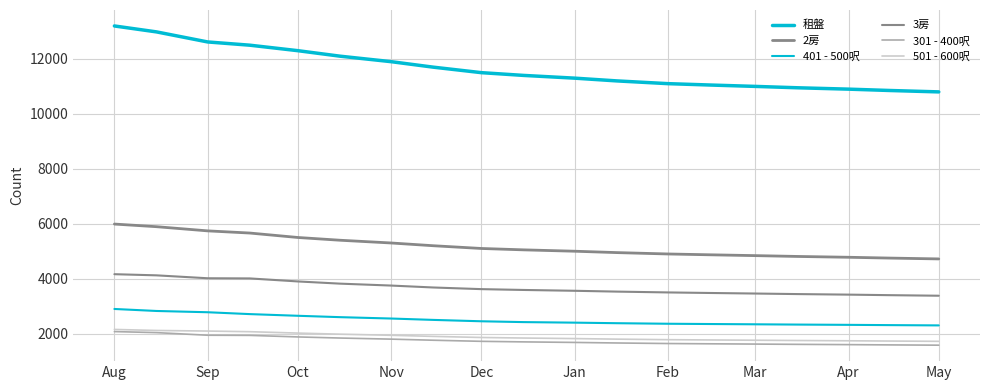

How many lines are shown in the chart?

6